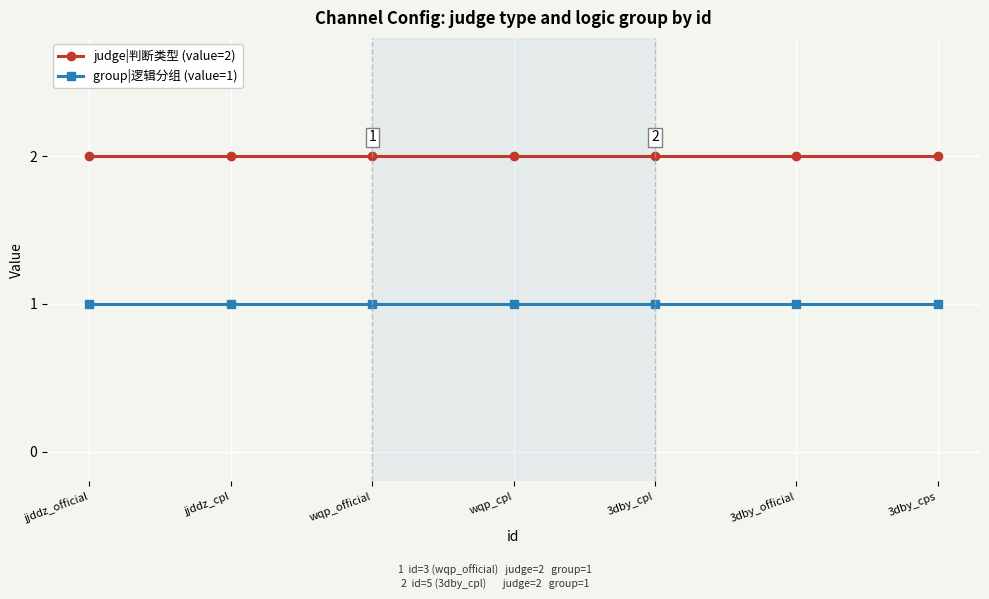

What is the label of the 5th point from the left?

3dby_cpl